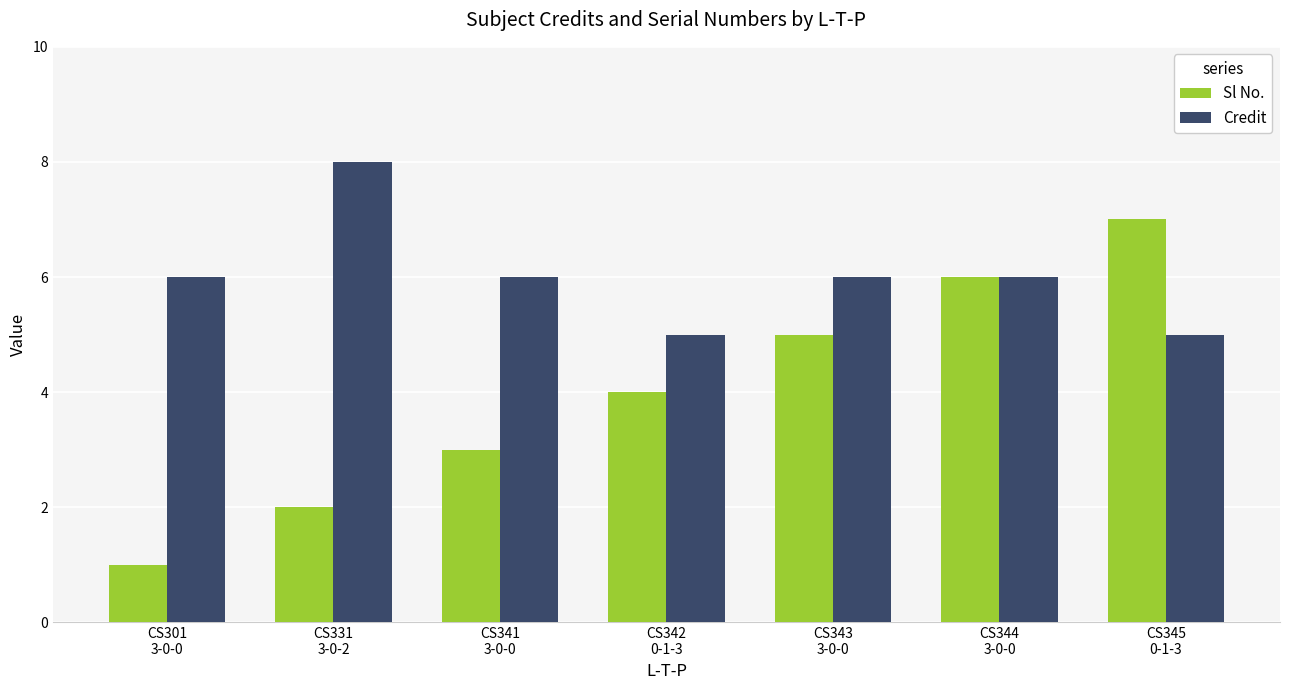

Which series has the largest range (max minus min)?

Sl No.